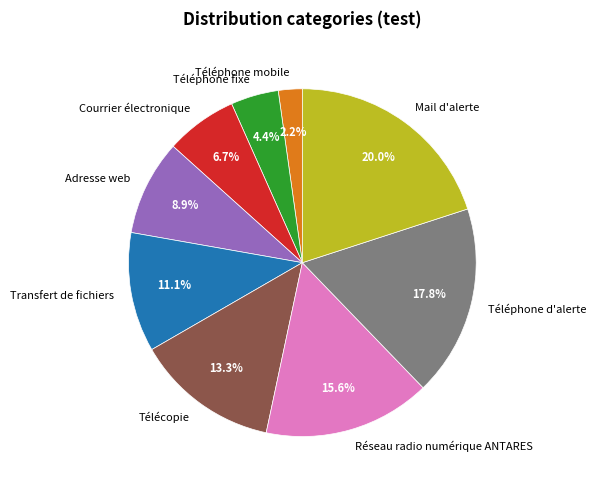

To the nearest percent, what portion does Transfert de fichiers represent?

11%